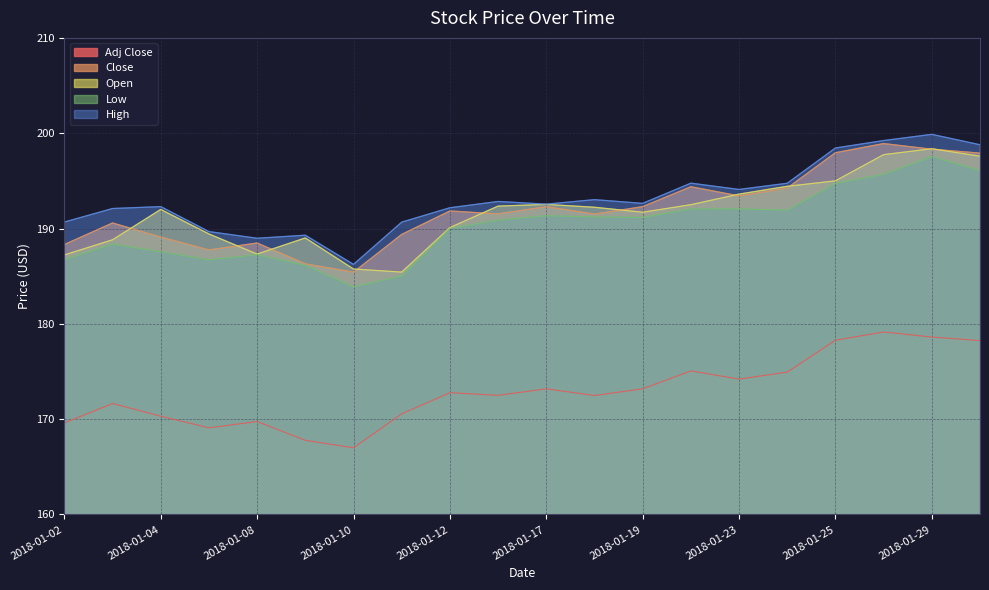

Where does the Open series first go above 192?

2018-01-16